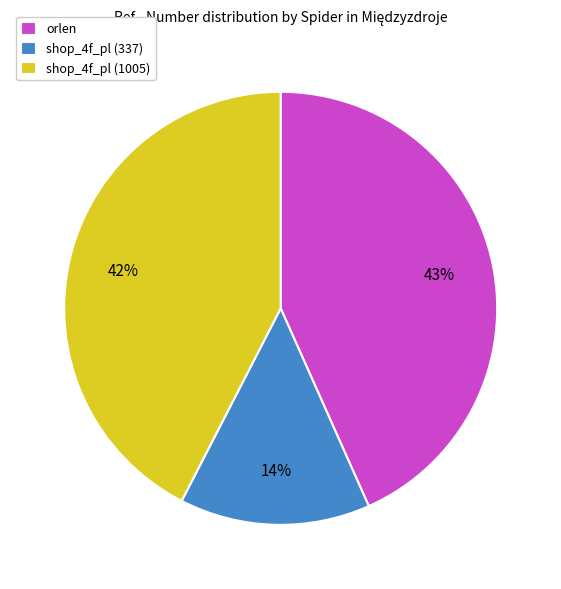

To the nearest percent, what is the combined percentage of shop_4f_pl (337) and orlen?

58%